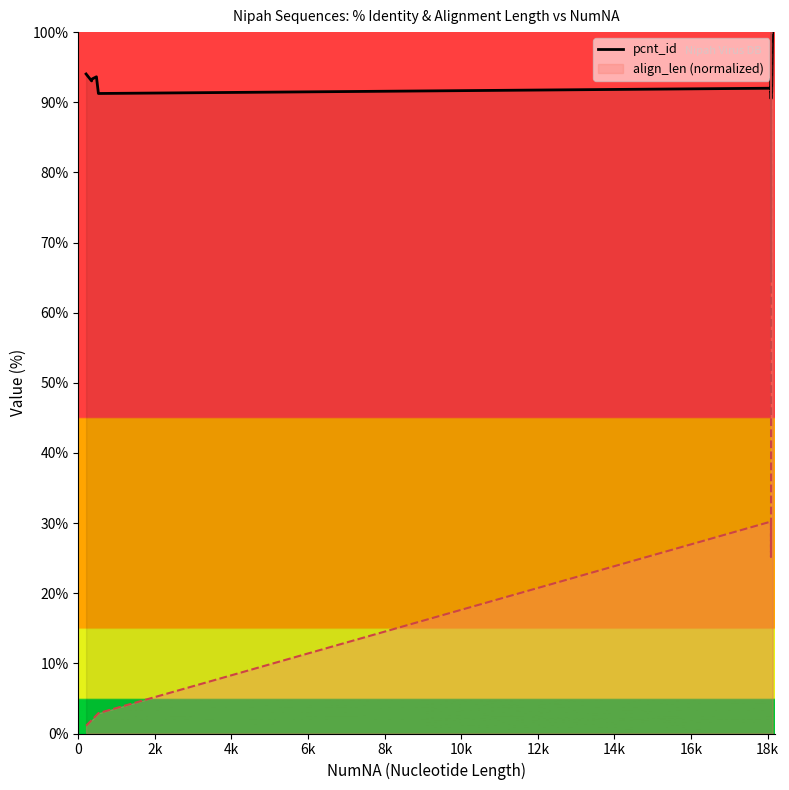

Count the number of categories in the chart.

20